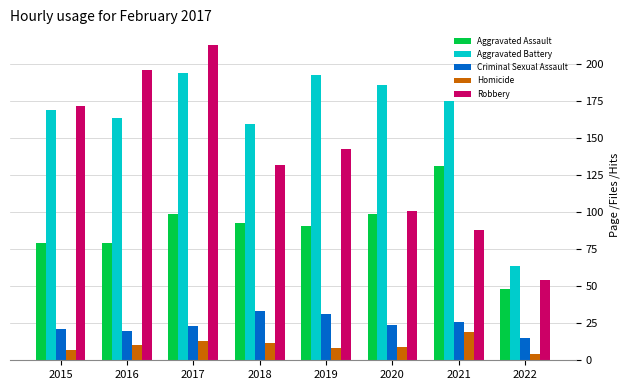

Is the value of Homicide at 2015 greater than the value of Aggravated Assault at 2021?

No